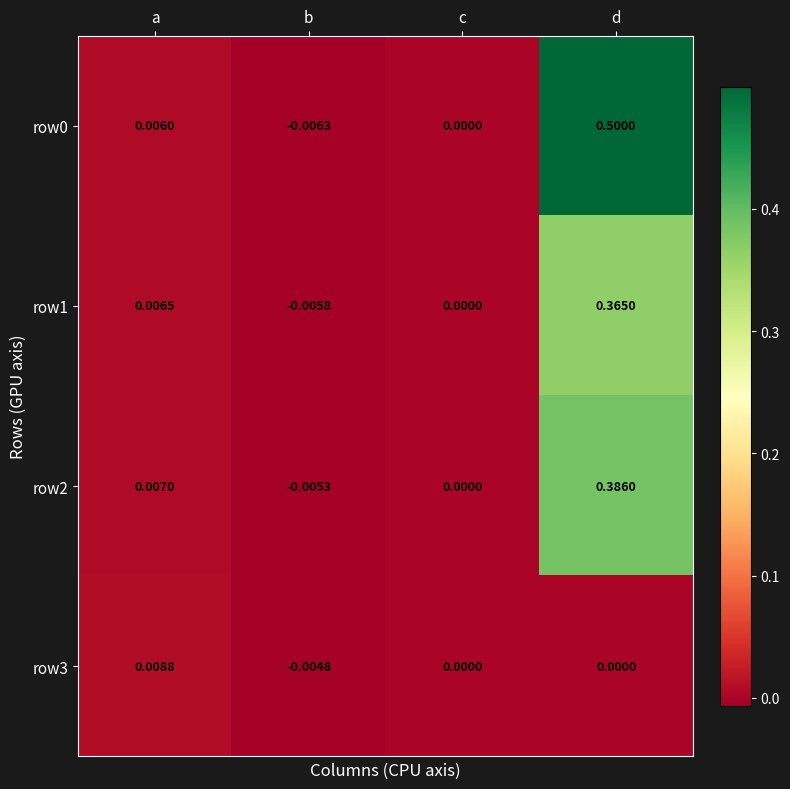

Where is row0 nearest to the value 0?

c